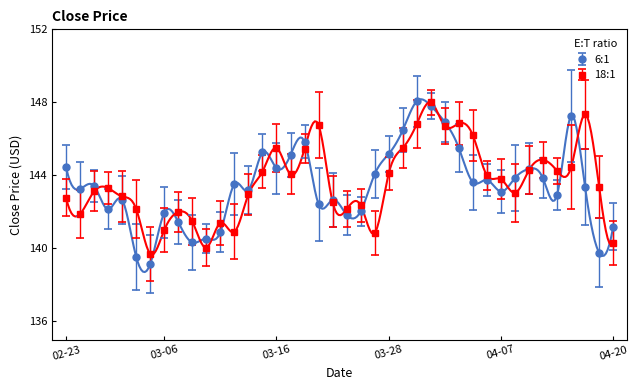

How many values in the 6:1 series exceed 143?

24